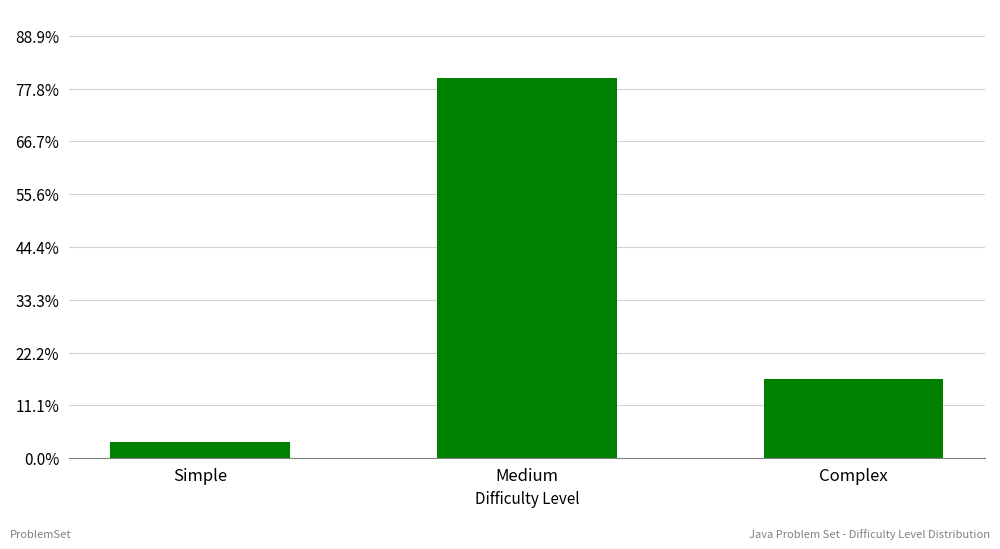

Are the bars horizontal?

No